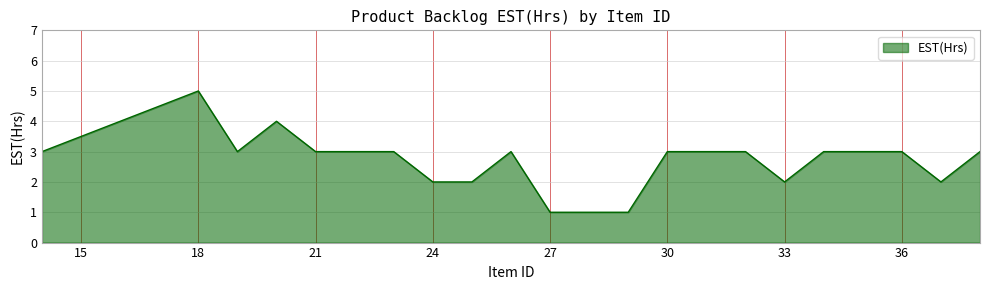

What is the maximum value shown in the chart?

5